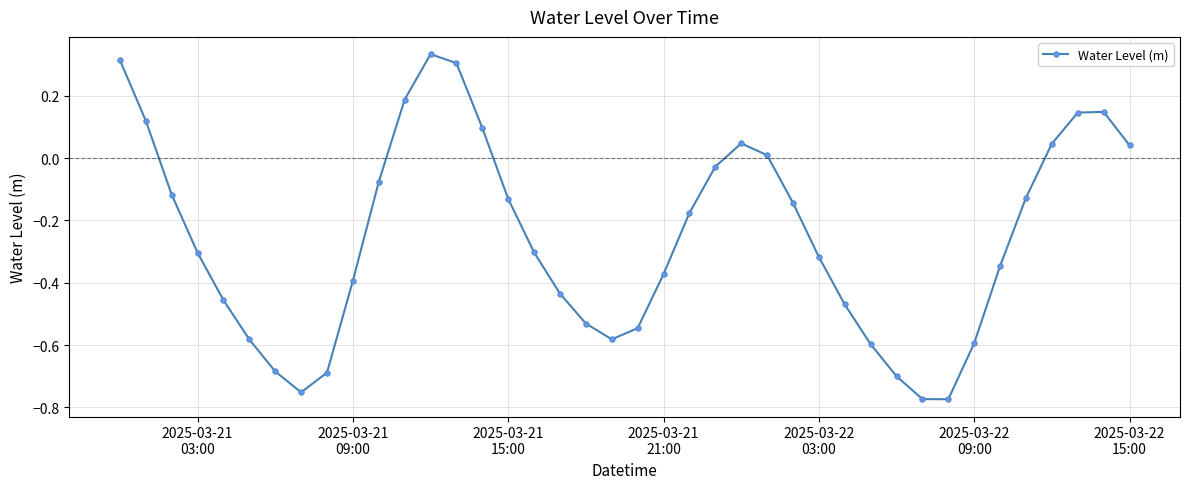

True or false: the data has more than 2 interior local peaks.

True